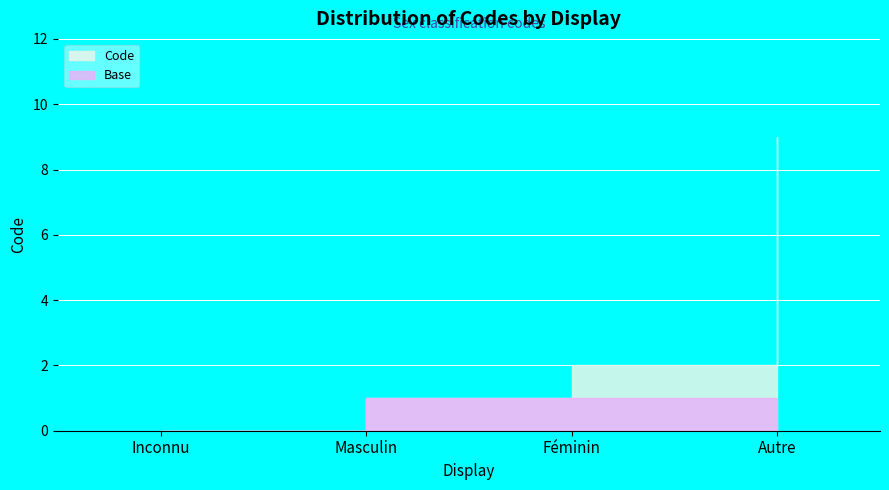

At which label does the data first exceed 2?

Autre